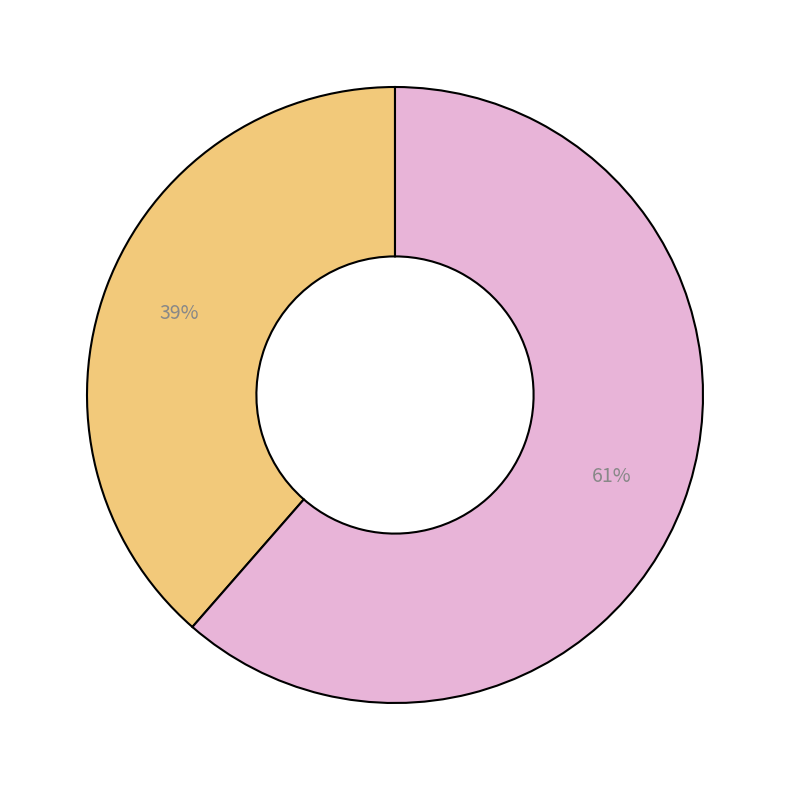

Does any single category account for the majority?

Yes